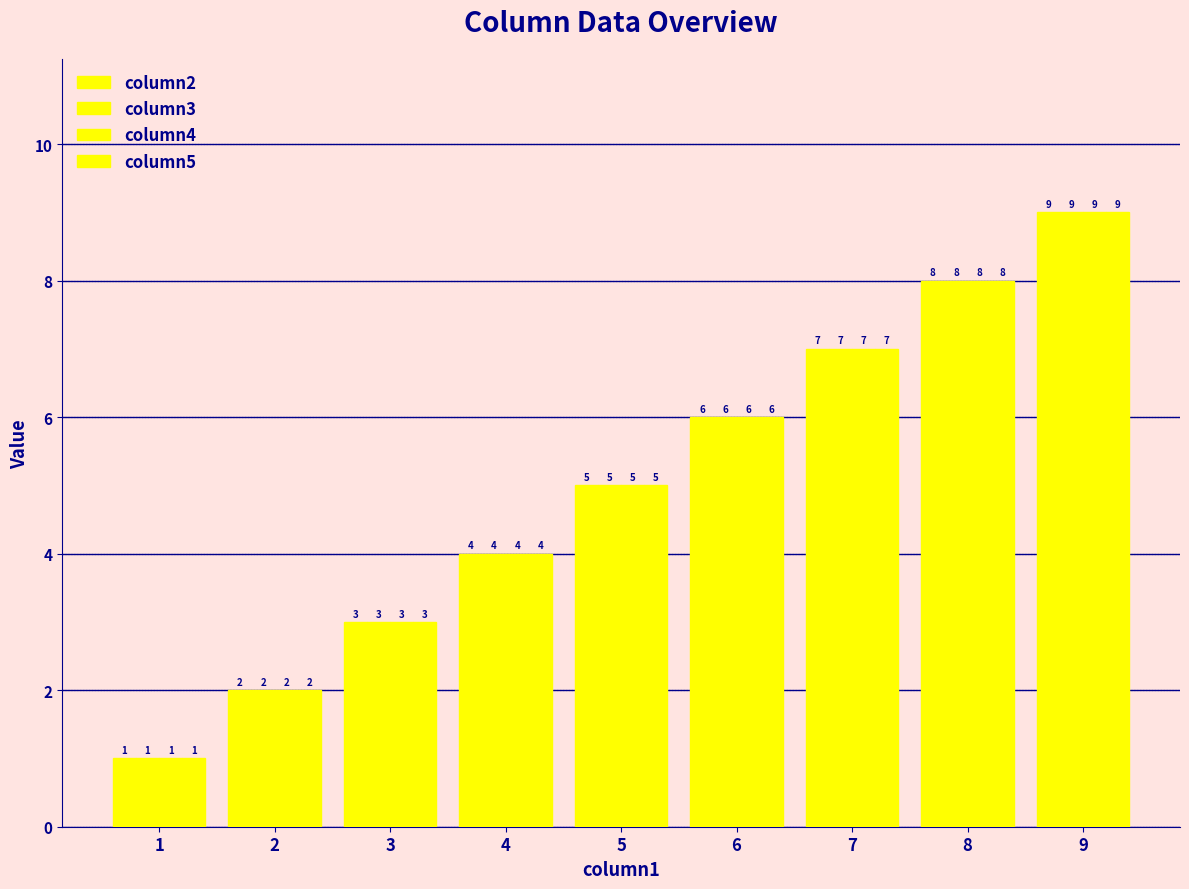

What is the value of the column2 bar at the 1st from the left?

1